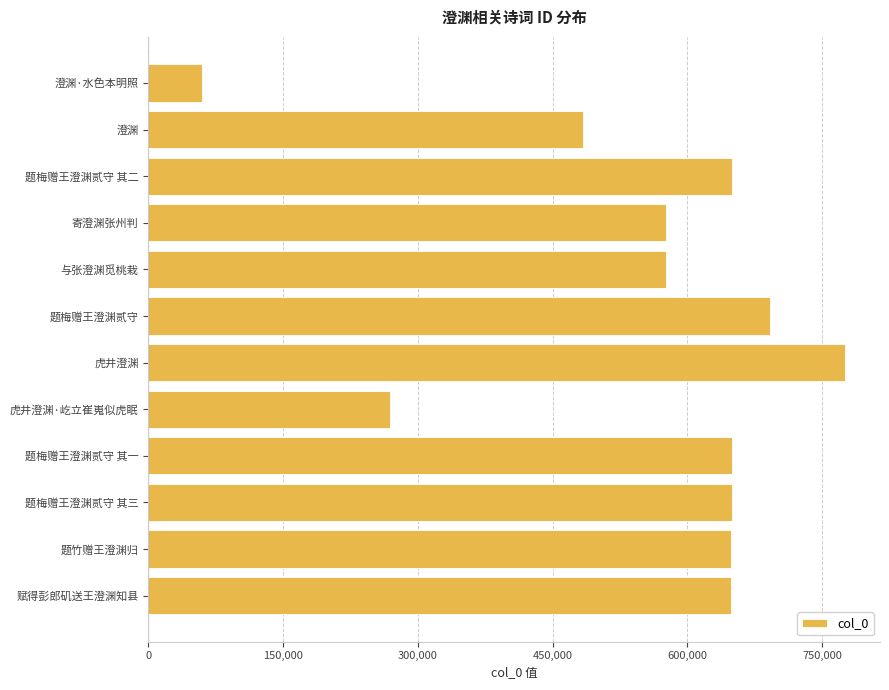

What is the difference between the maximum and minimum values?

715572